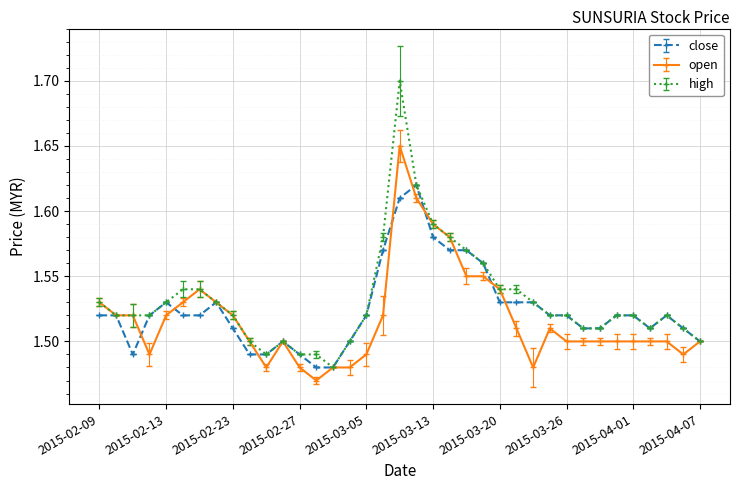

At how many categories does at least one series exceed 1?

37